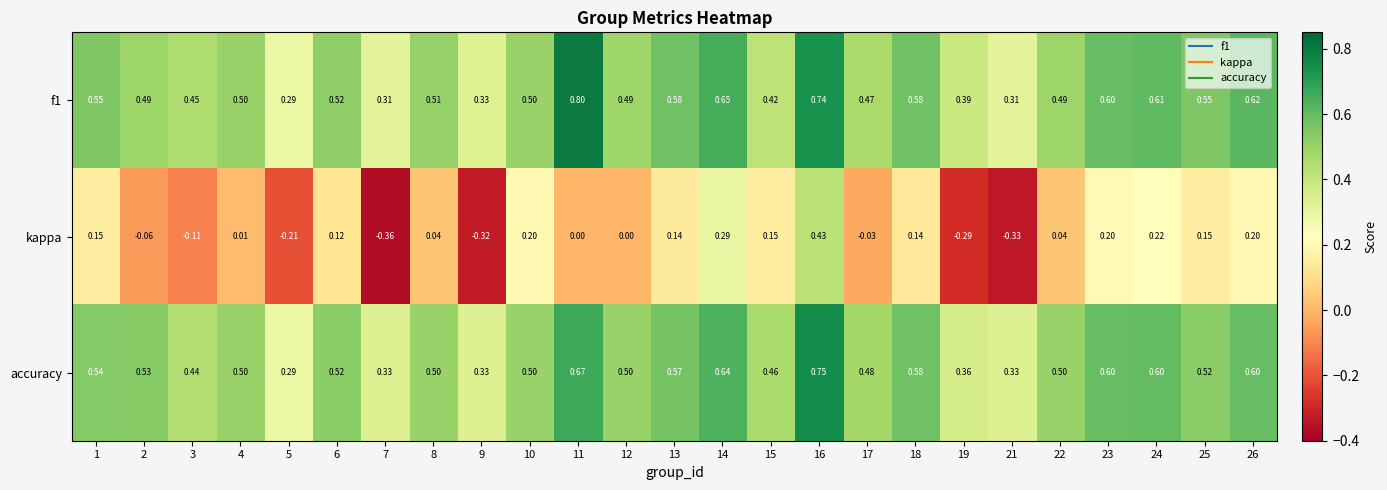

Which series changed the most between 14 and 22?

kappa